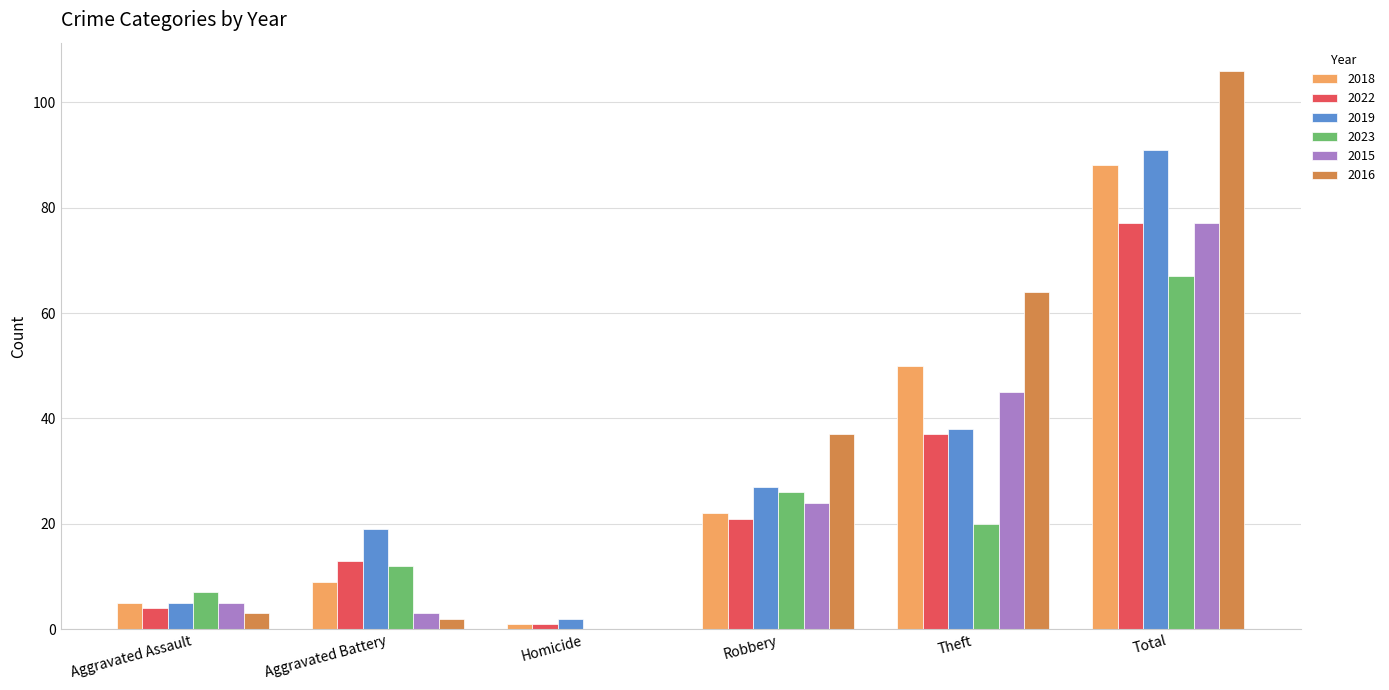

Is the value of 2022 at Aggravated Assault greater than the value of 2019 at Aggravated Battery?

No